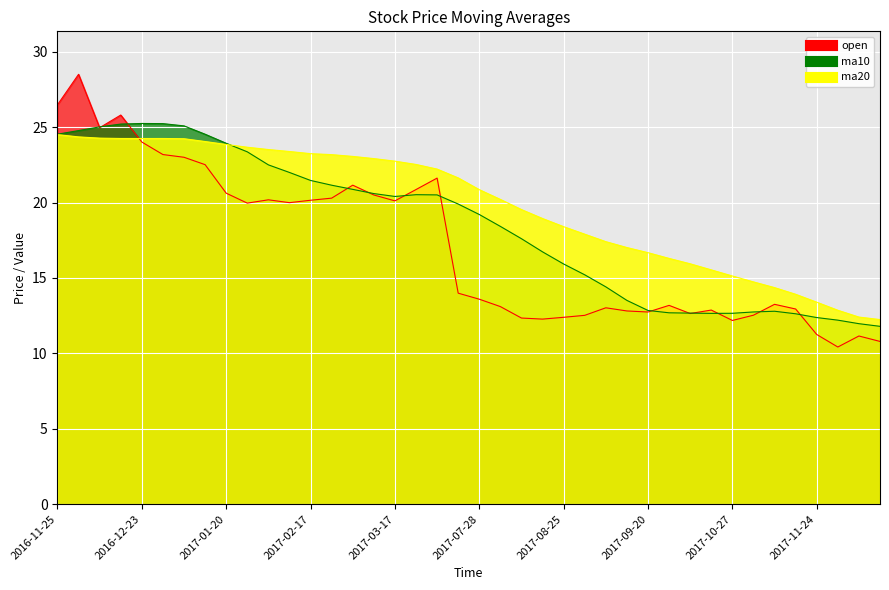

In ma10, how many points are lower than both neighbors (excluding endpoints)?

2